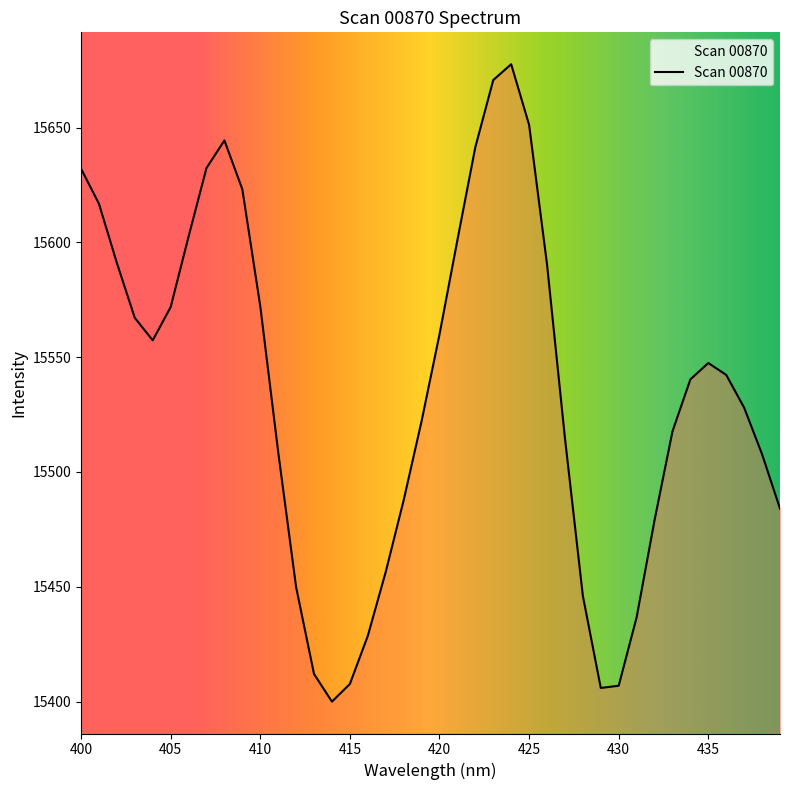

What is the maximum value shown in the chart?

15677.6